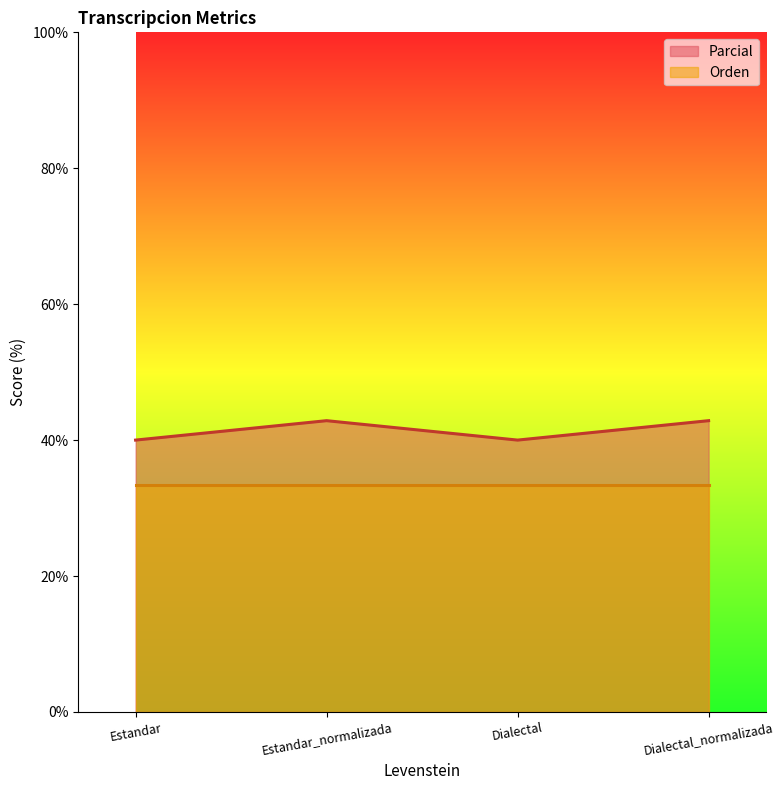

Approximately how many times larger is the value at Dialectal_normalizada compared to Estandar?

1.1